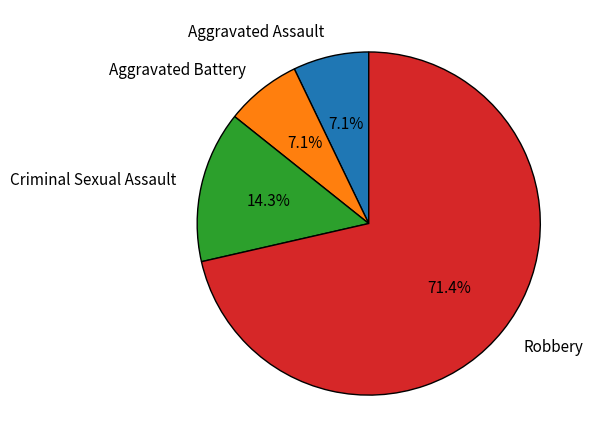

Is Criminal Sexual Assault the majority of the pie?

No